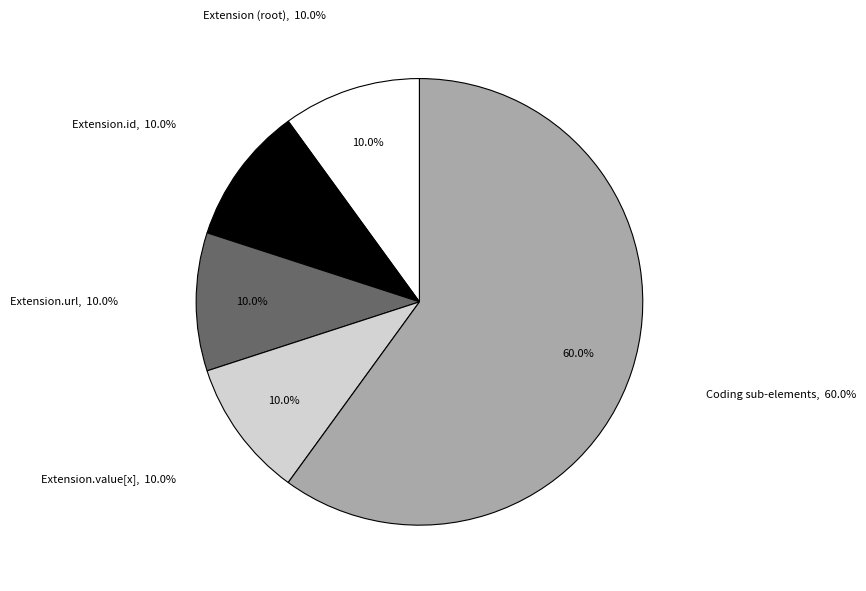

Between Extension.id and Extension.value[x].extension, which is larger?

Extension.id